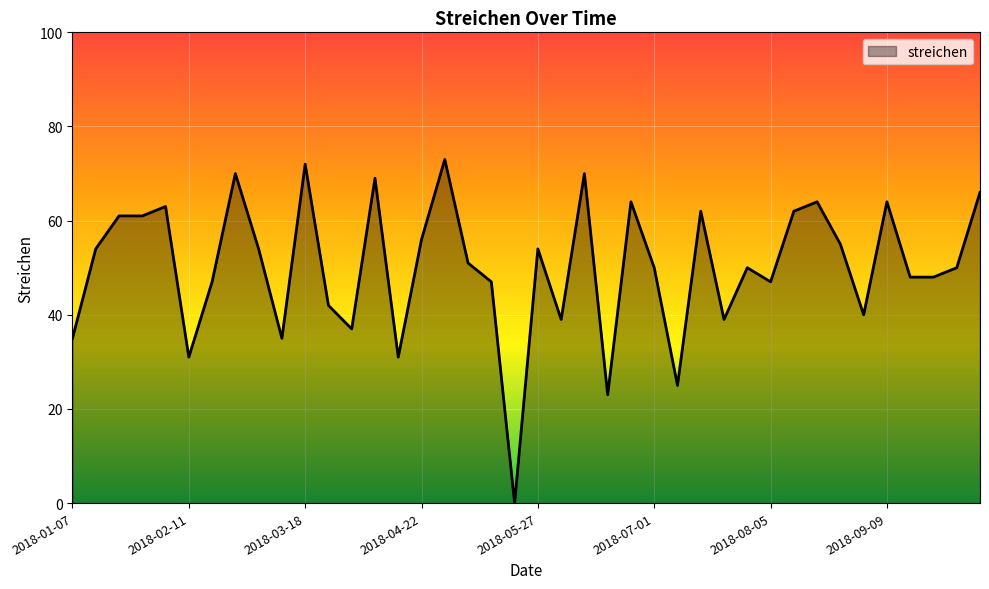

What is the maximum value shown in the chart?

73